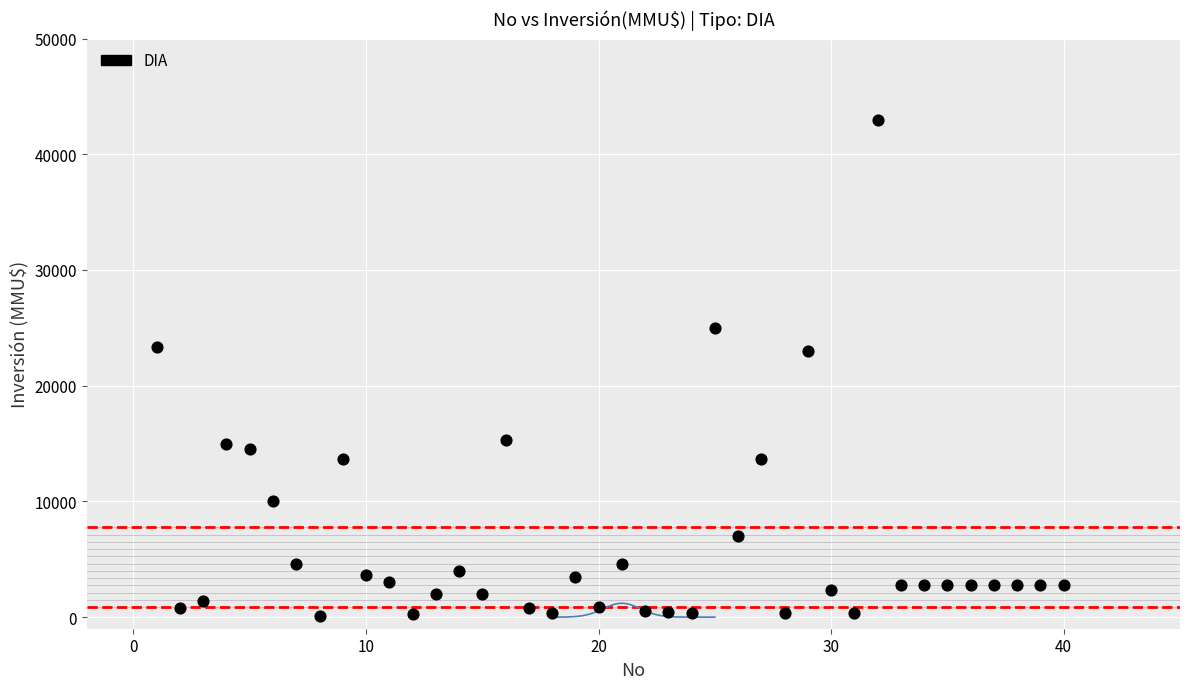

What is the range of X values (max minus min)?

39